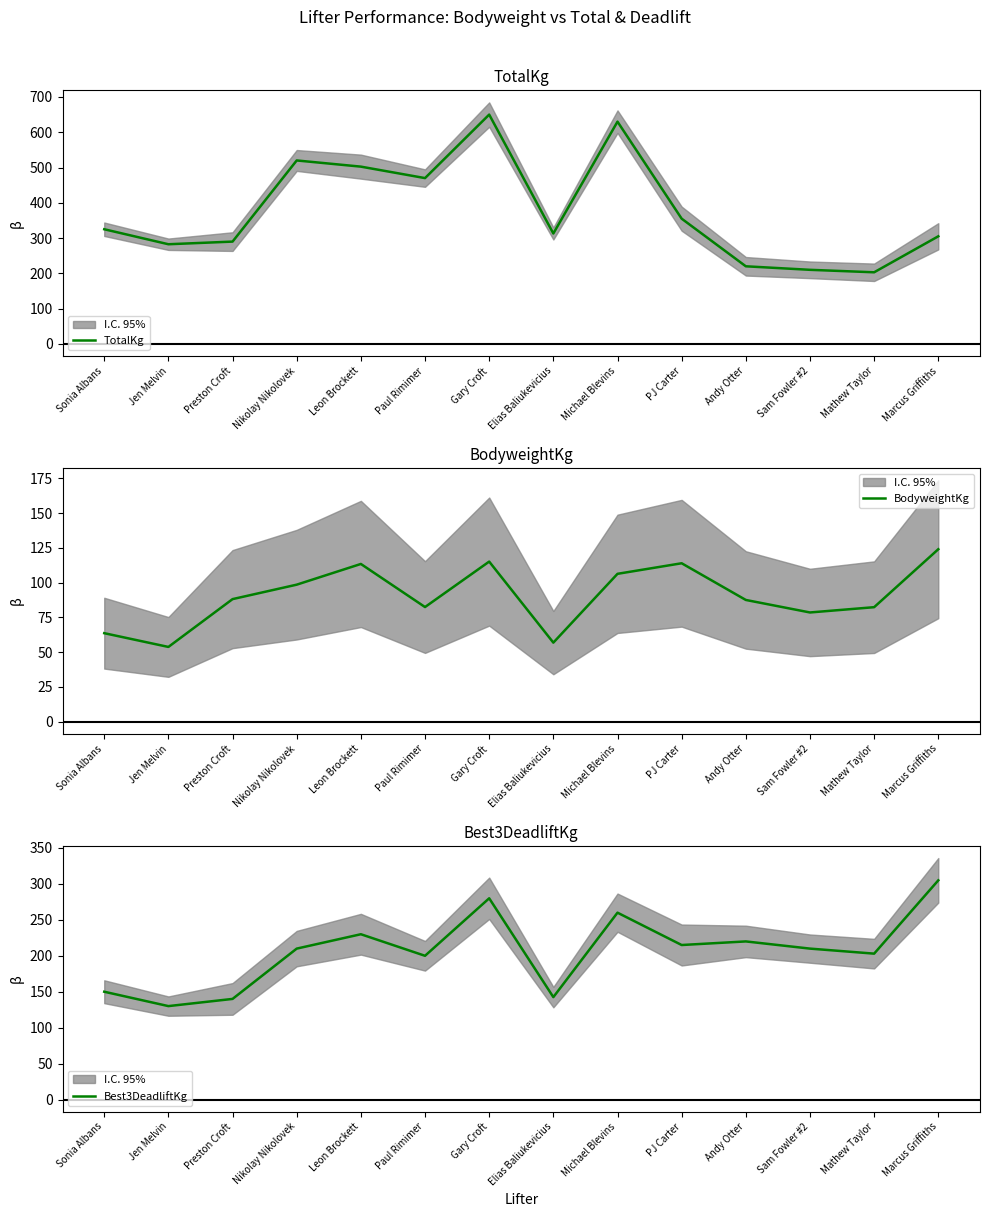

At how many categories does at least one series exceed 254?

11